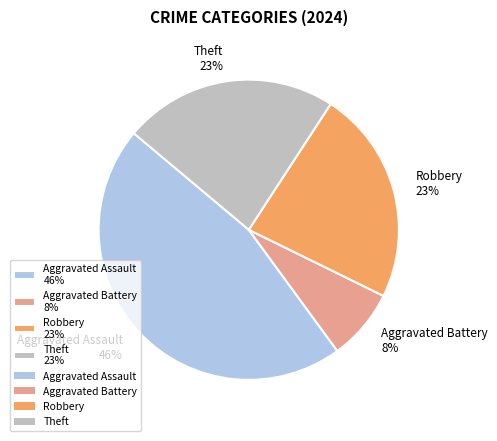

To the nearest percent, what percentage of the pie is Robbery 23%?

23%